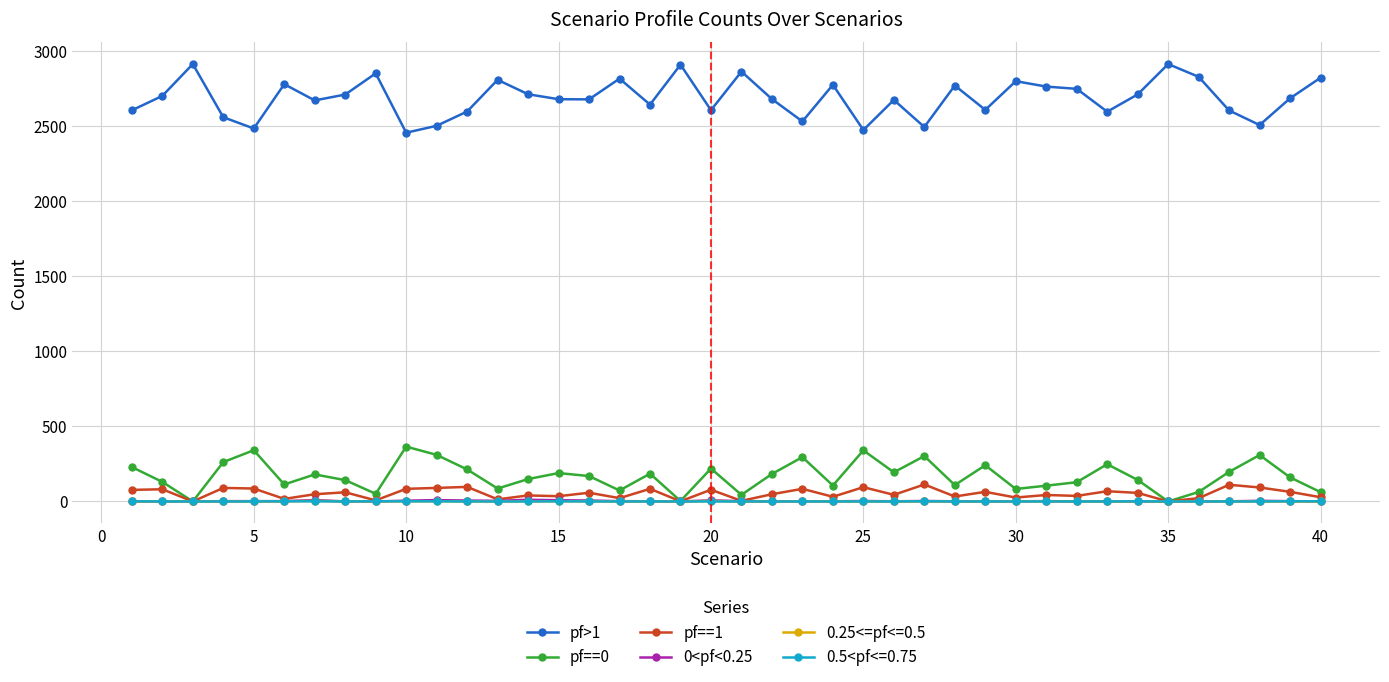

True or false: pf==0 and pf>1 cross at least once.

False